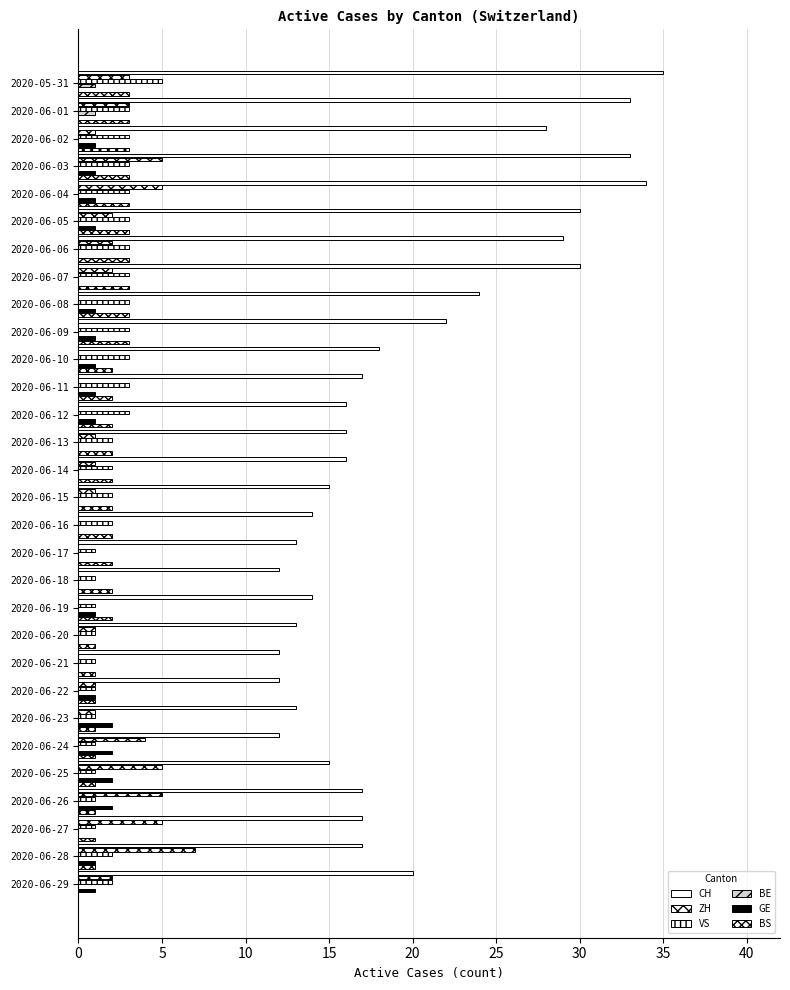

How many distinct data groups are displayed?

6